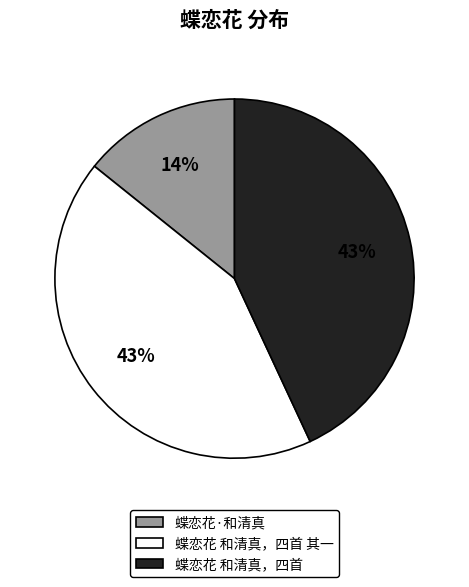

Does any single category account for the majority?

No